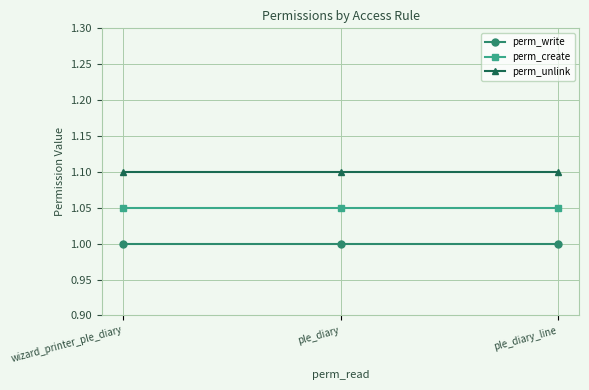

What is the label of the 2nd point from the right?

ple_diary